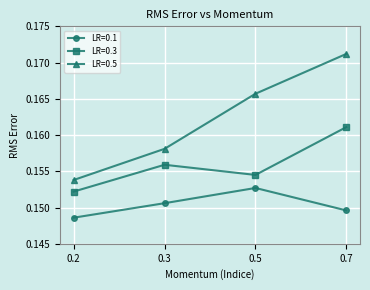

List the labels in order of LR=0.3 value, smallest first.

0.2, 0.5, 0.3, 0.7